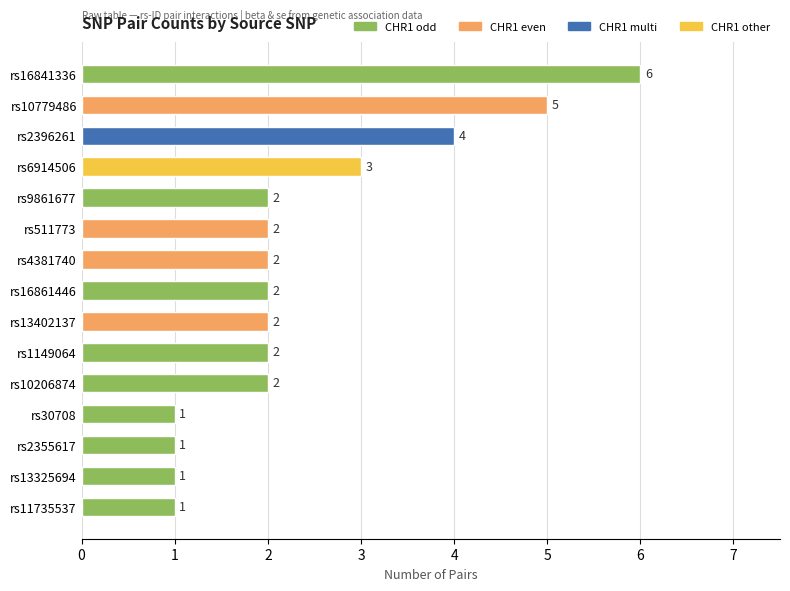

What is the label of the 15th bar from the top?

rs11735537